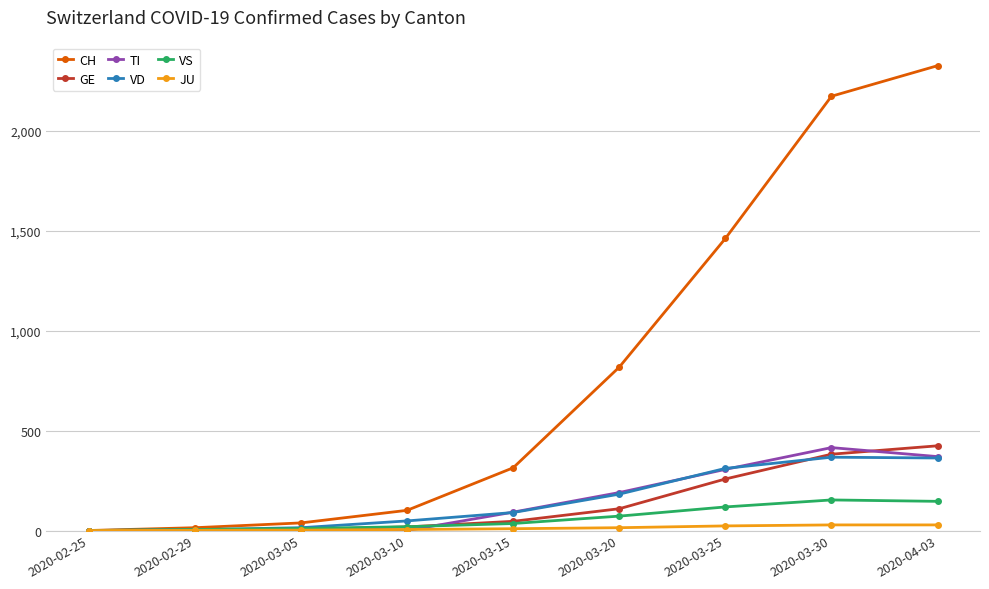

What is the label of the 2nd point from the right?

2020-03-30